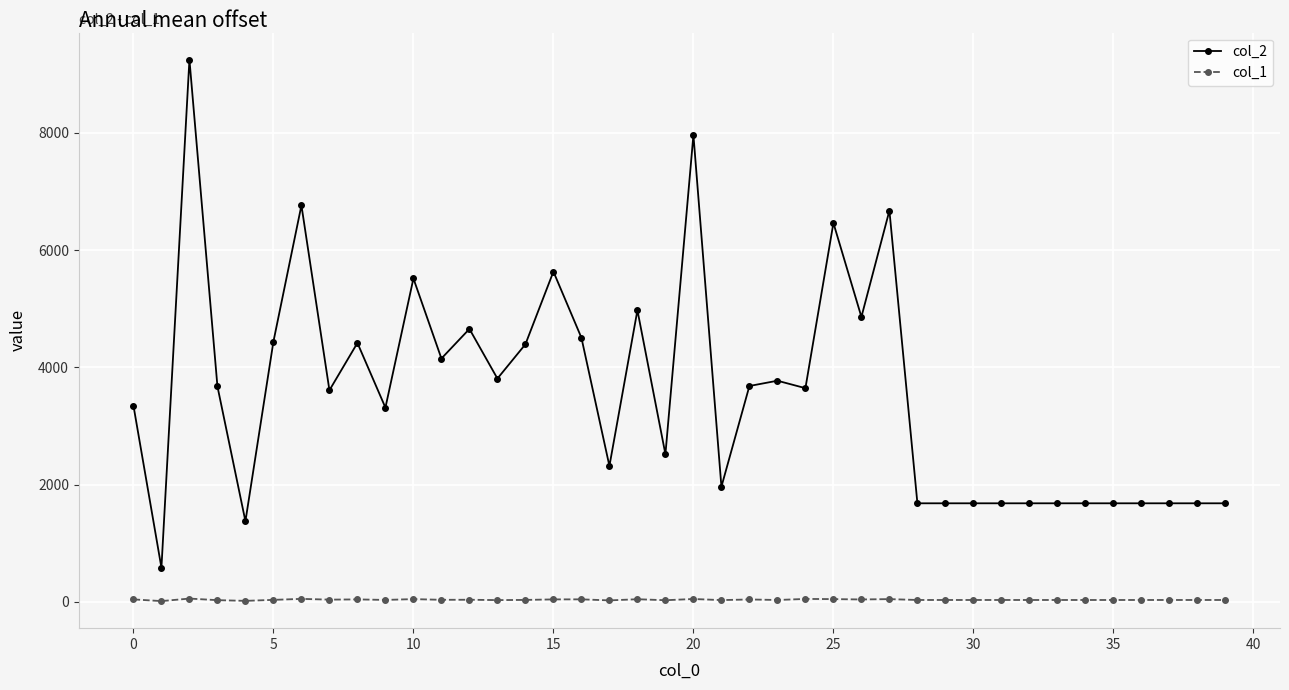

Which series has the largest total across all categories?

col_2